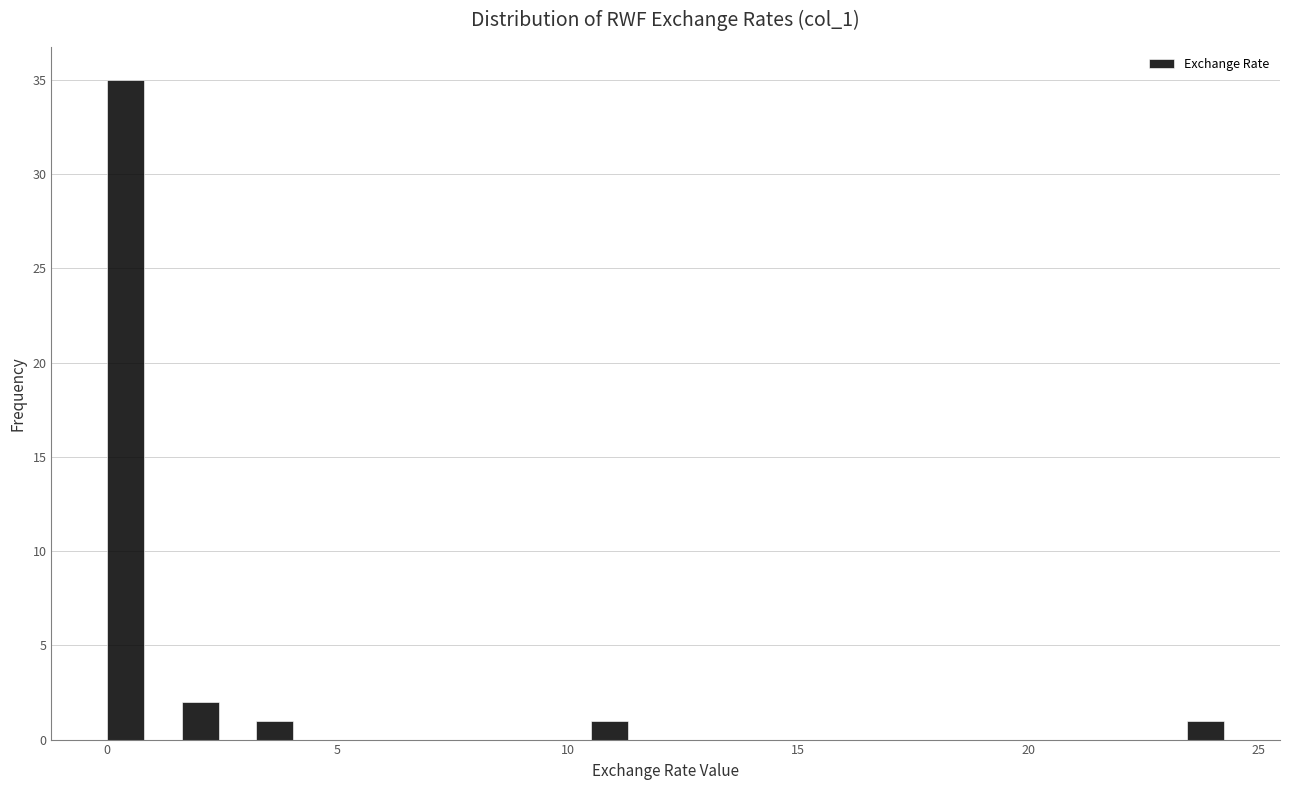

Around what value on the x-axis is the tallest bar? Give the approximate position of its centre, as read against the axis.

0.5